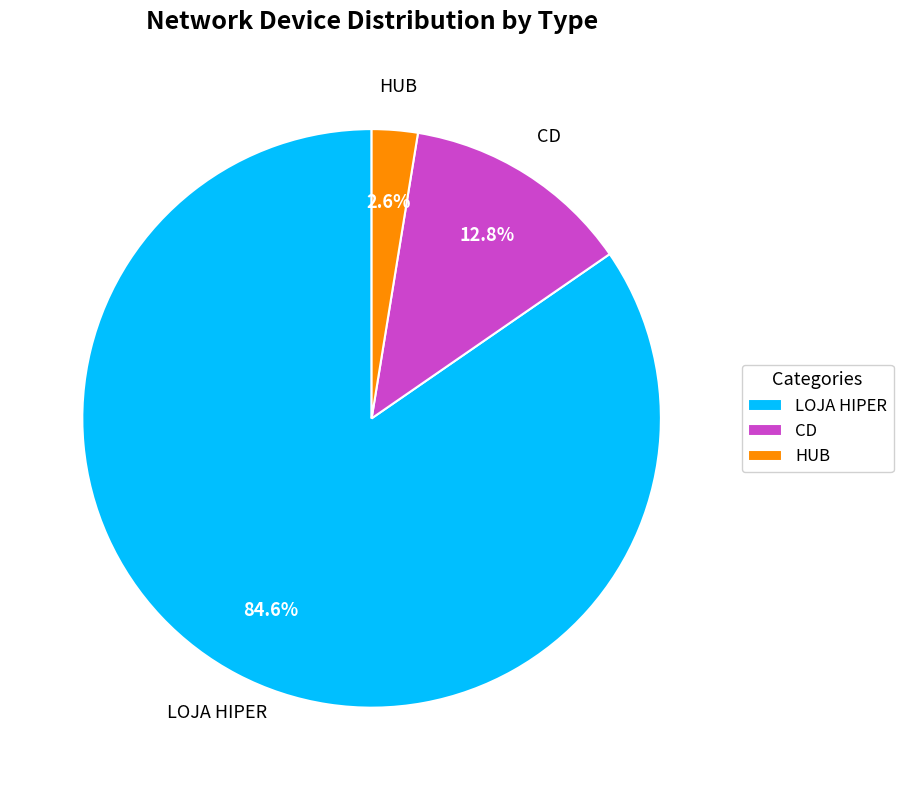

To the nearest percent, what portion does LOJA HIPER represent?

85%